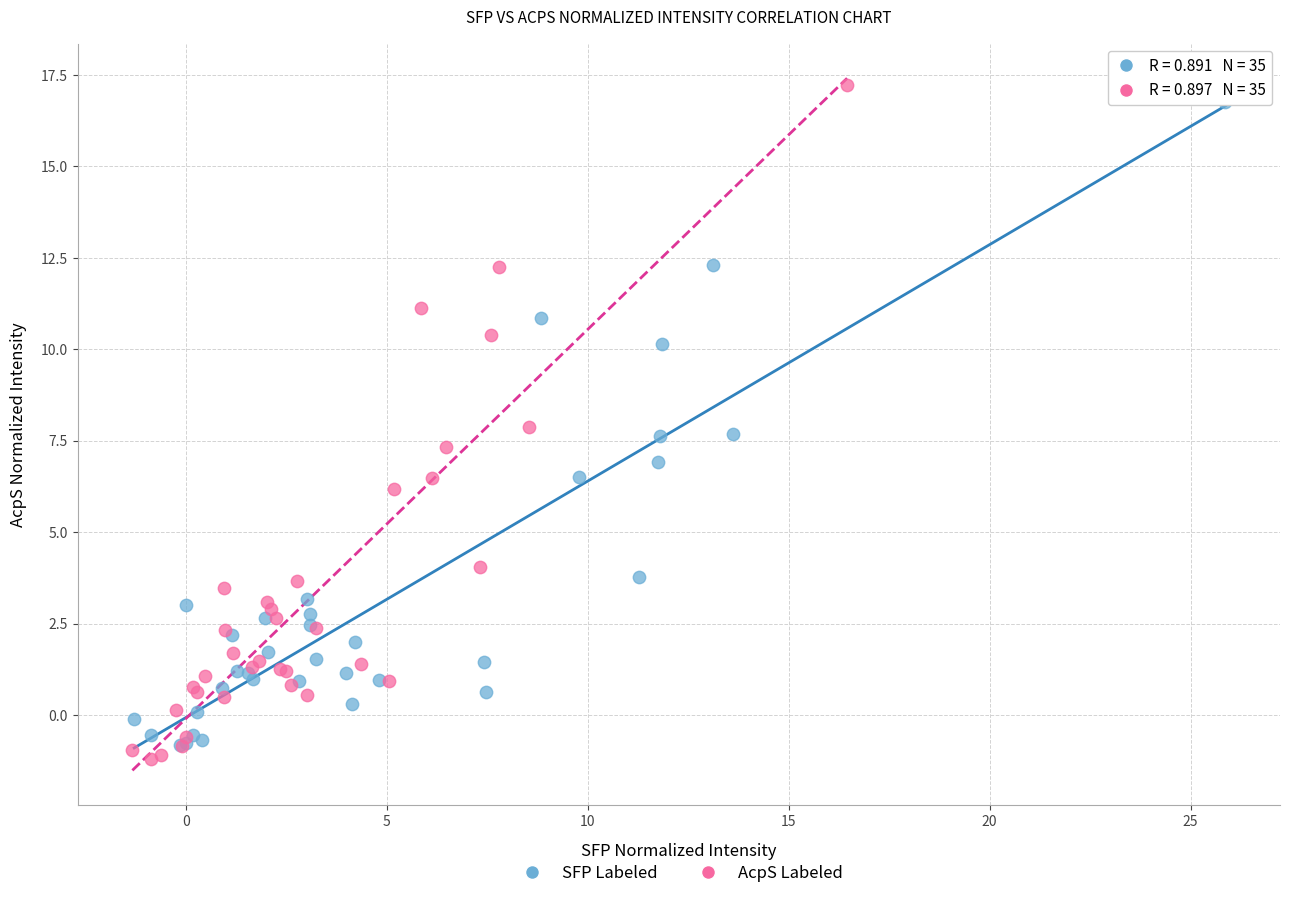

Which series contains the highest Y value?

AcpS Labeled